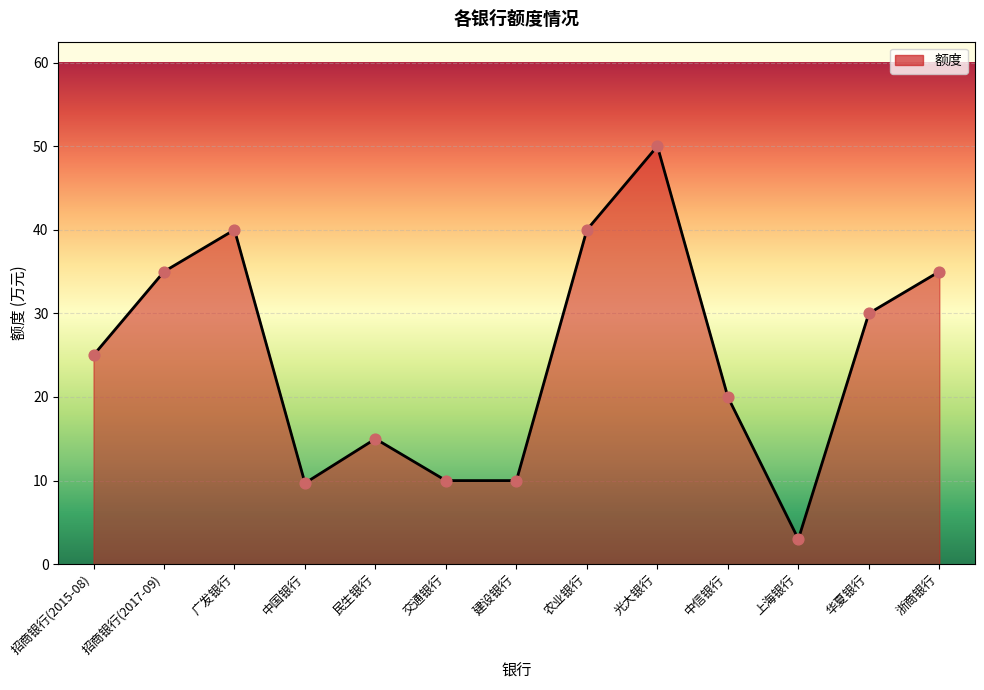

What is the change in value from 光大银行 to 上海银行?

-47.0